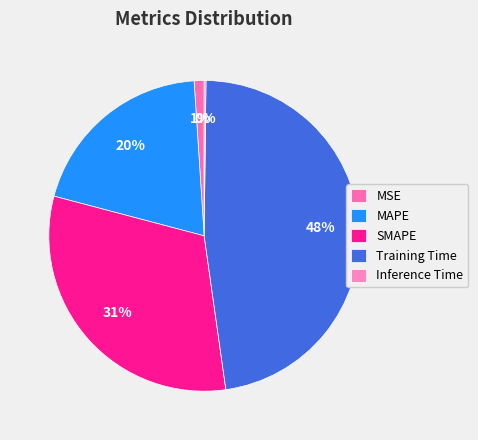

The SMAPE slice represents 31% of the pie. True or false?

True